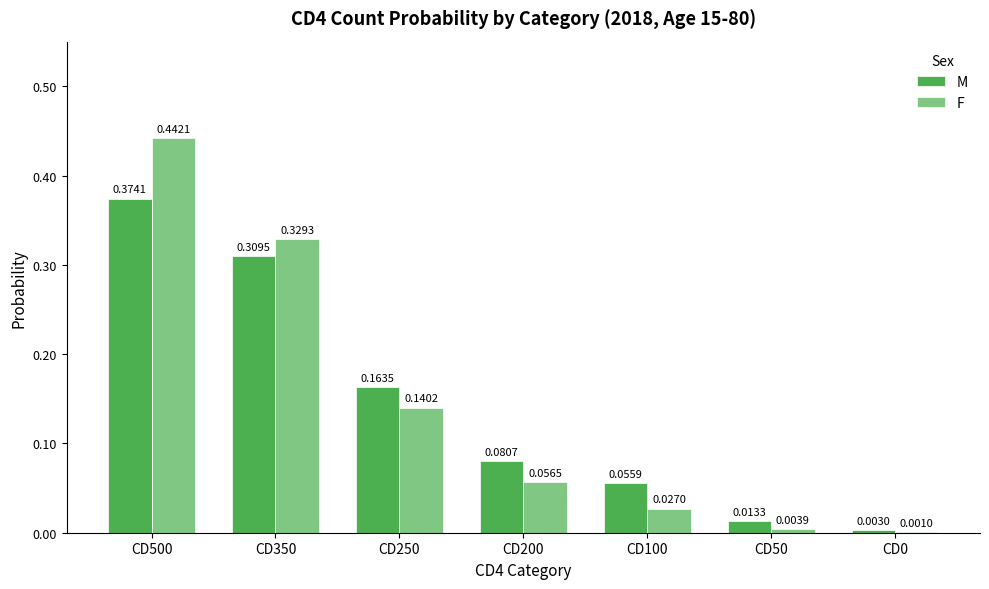

Are the bars grouped side by side (vs. stacked)?

Yes